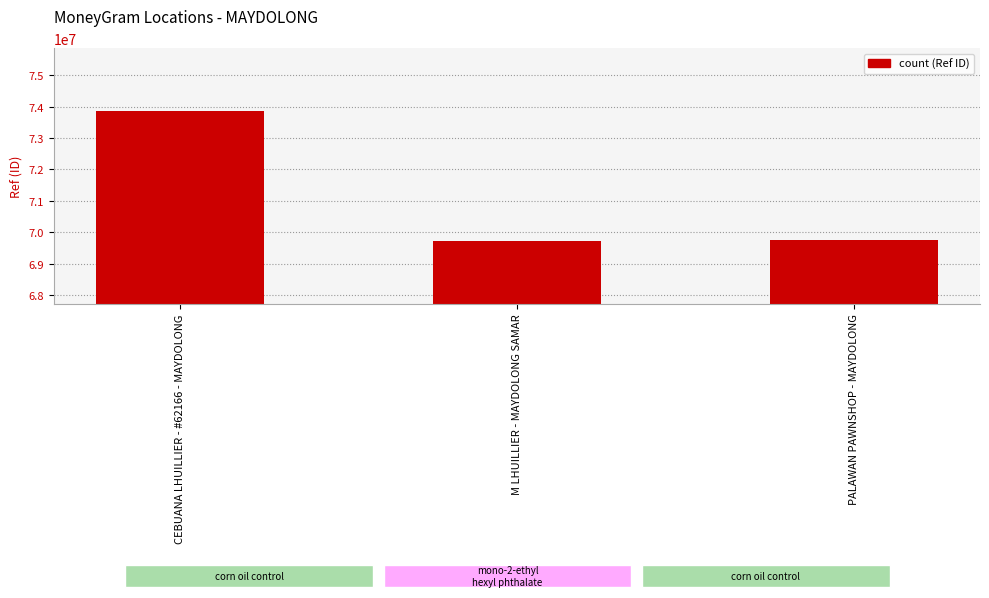

Between CEBUANA LHUILLIER - #62166 - MAYDOLONG and PALAWAN PAWNSHOP - MAYDOLONG, which is larger?

CEBUANA LHUILLIER - #62166 - MAYDOLONG